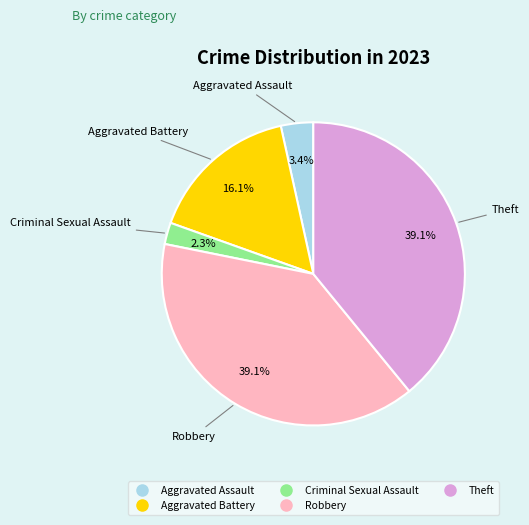

Which slice is the smallest?

Criminal Sexual Assault